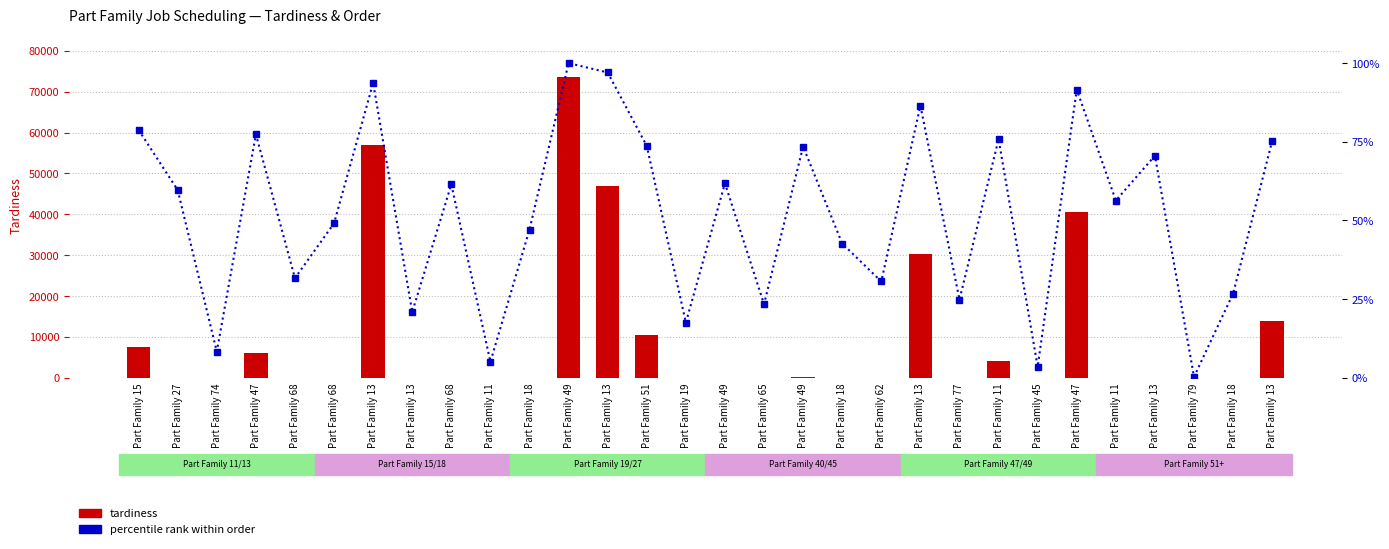

Between Part Family 68 and Part Family 68, which series saw the biggest shift?

percentile rank (order)